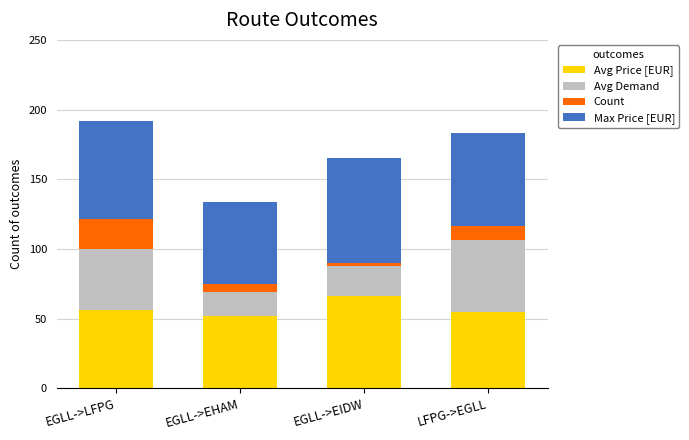

At which category is the sum across all series the highest?

EGLL->LFPG